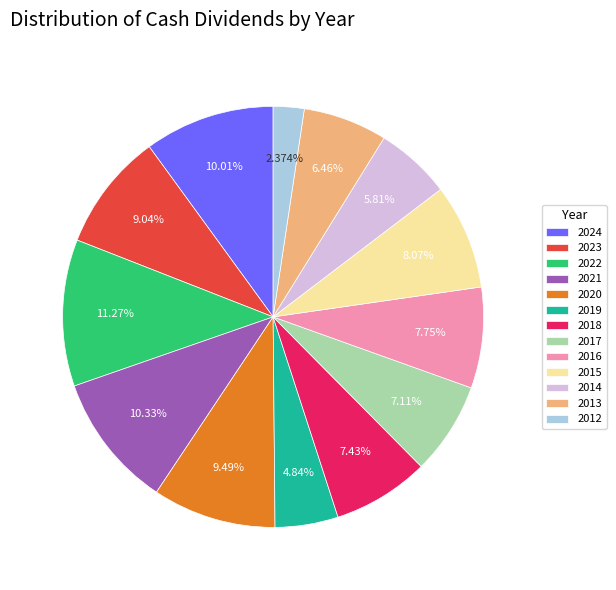

The 2022 slice represents 22% of the pie. True or false?

False